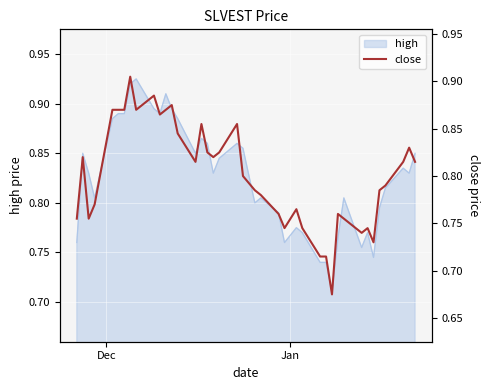

What is the value of the 31st point from the left?

0.8